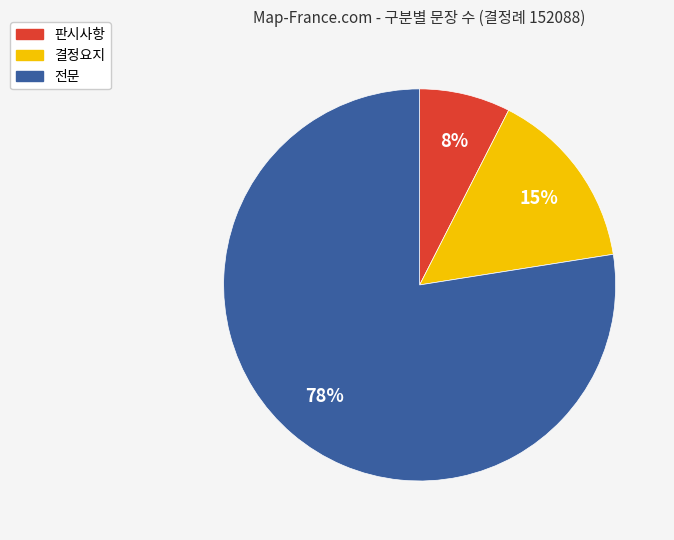

How many segments does this pie chart have?

3